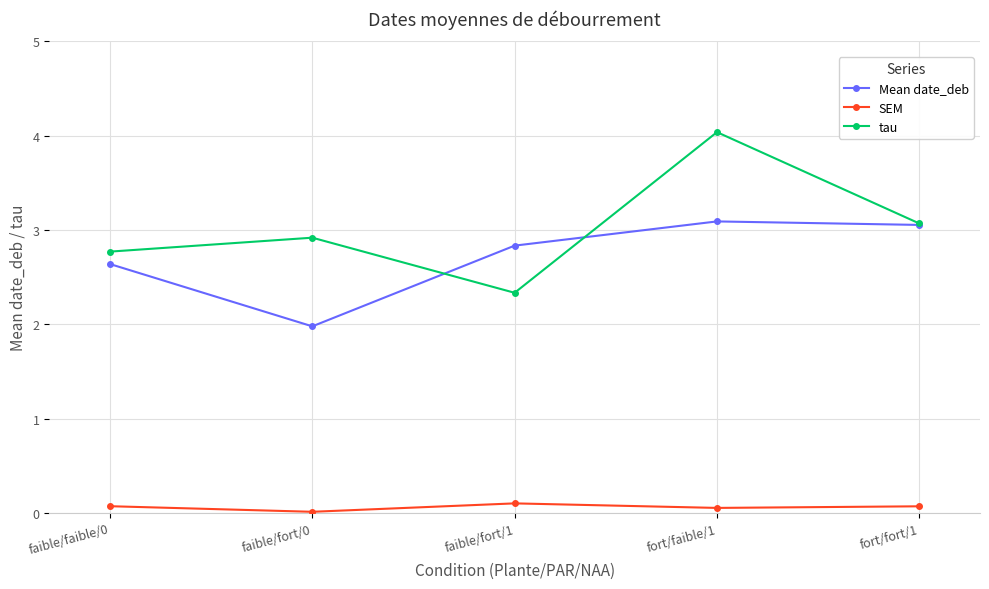

True or false: SEM and tau cross at least once.

False